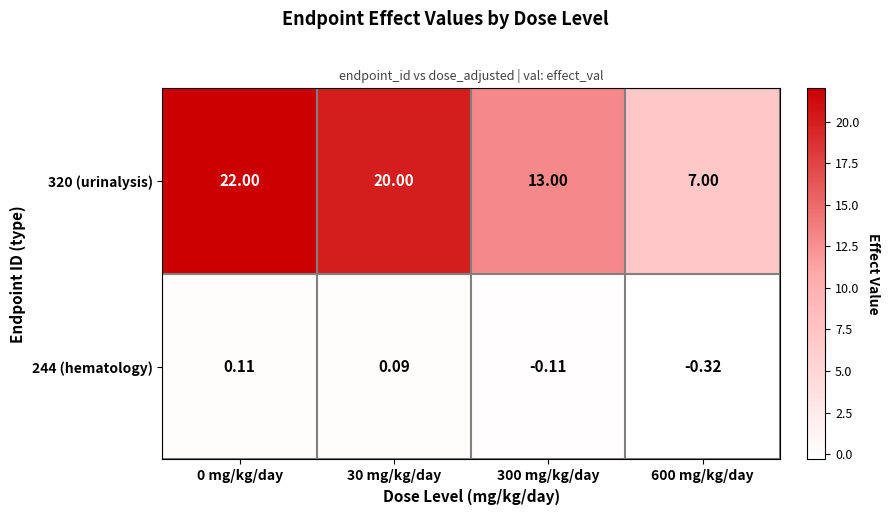

Is the value of 320 (urinalysis) at 0 mg/kg/day greater than the value of 244 (hematology) at 600 mg/kg/day?

Yes